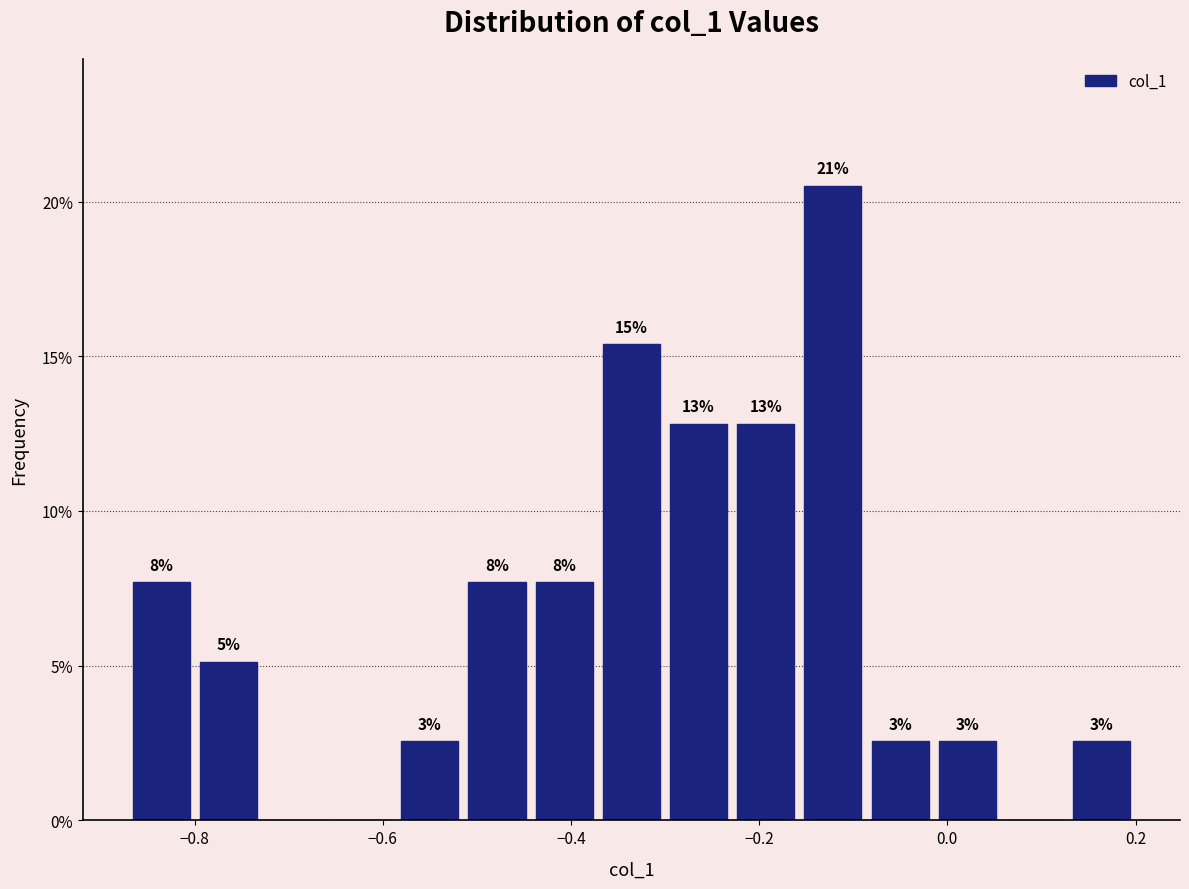

Read against the x-axis, roughly where is the centre of the tallest bar?

-0.12